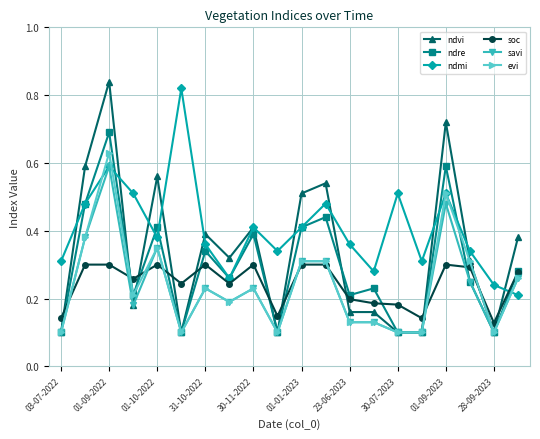

At how many categories does at least one series exceed 0?

20